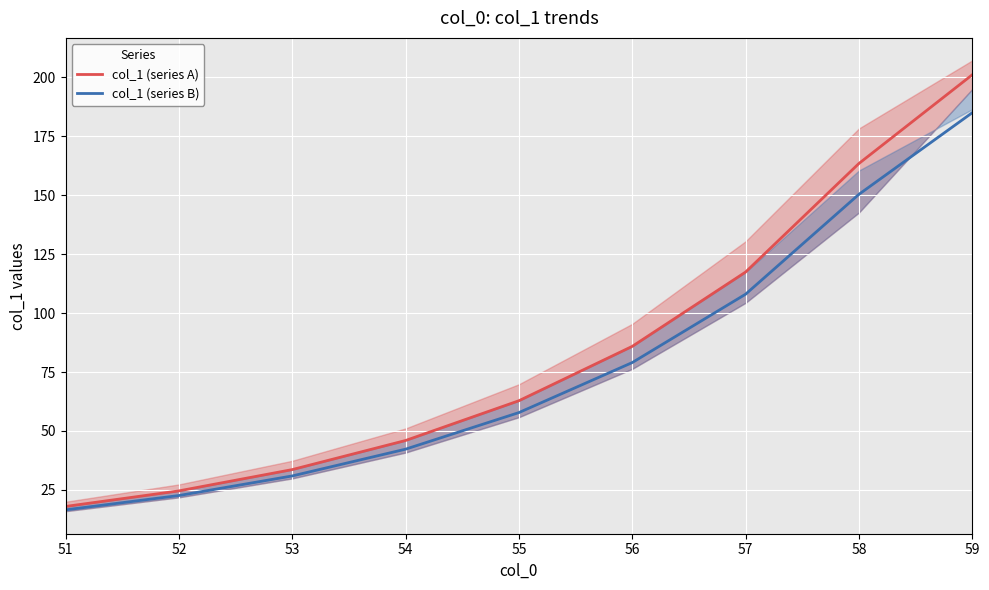

Reading left to right, extract all data points from this chart.

col_1 (series A): 51=18.0	52=24.6	53=33.6	54=46.0	55=62.8	56=85.9	57=117.4	58=163.4	59=201.0
col_1 (series B): 51=16.6	52=22.6	53=30.9	54=42.3	55=57.8	56=79.0	57=108.0	58=150.3	59=184.9